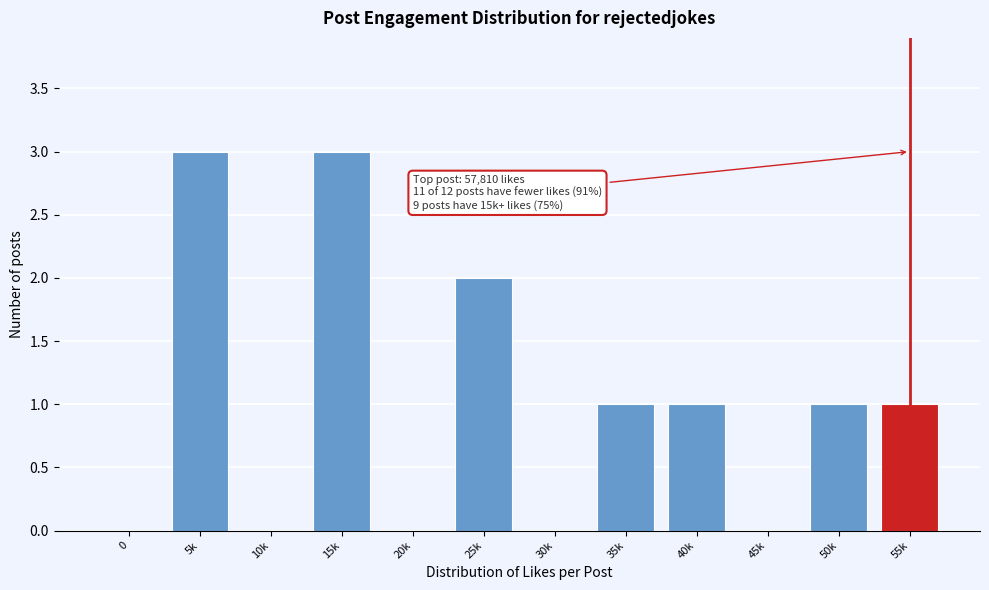

Reading left to right, what are all the values shown in this chart?

0=0	5k=3	10k=0	15k=3	20k=0	25k=2	30k=0	35k=1	40k=1	45k=0	50k=1	55k=1